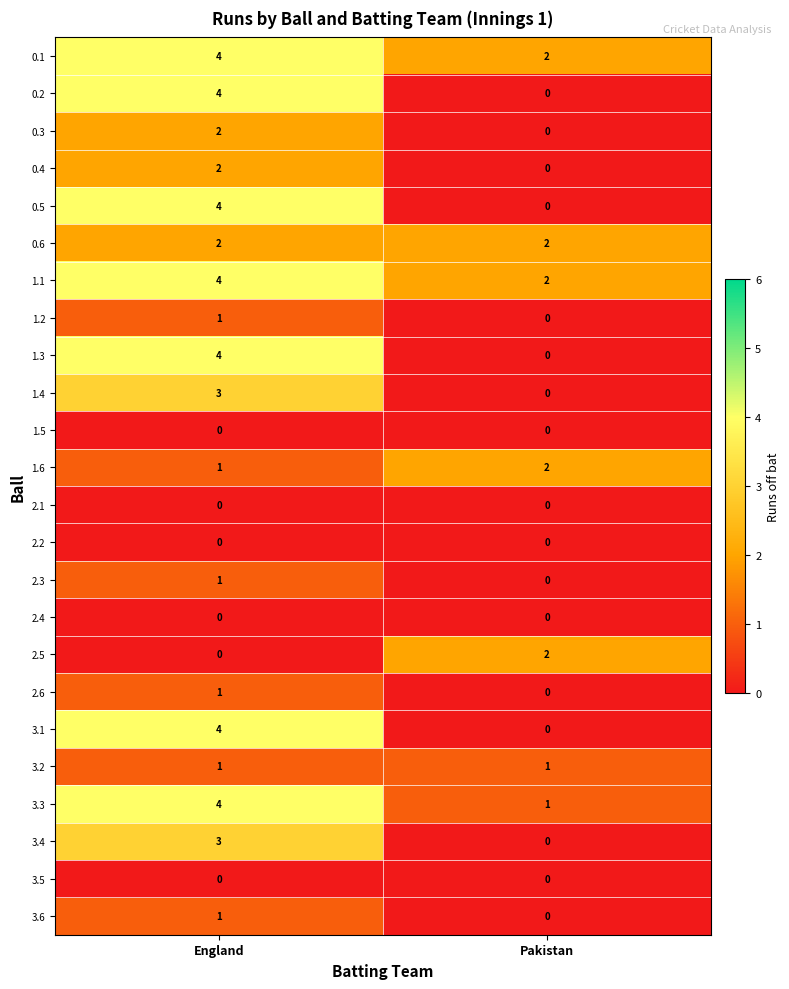

Rank the categories by 0.4 value from highest to lowest.

England, Pakistan